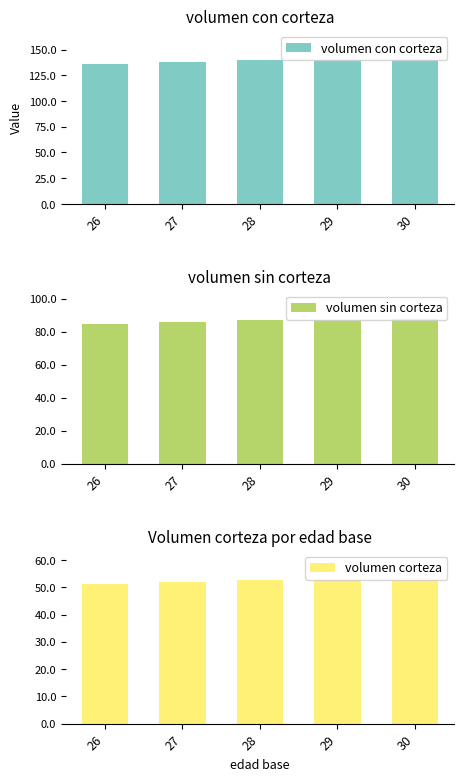

What is the sum of all volumen sin corteza values?

432.1